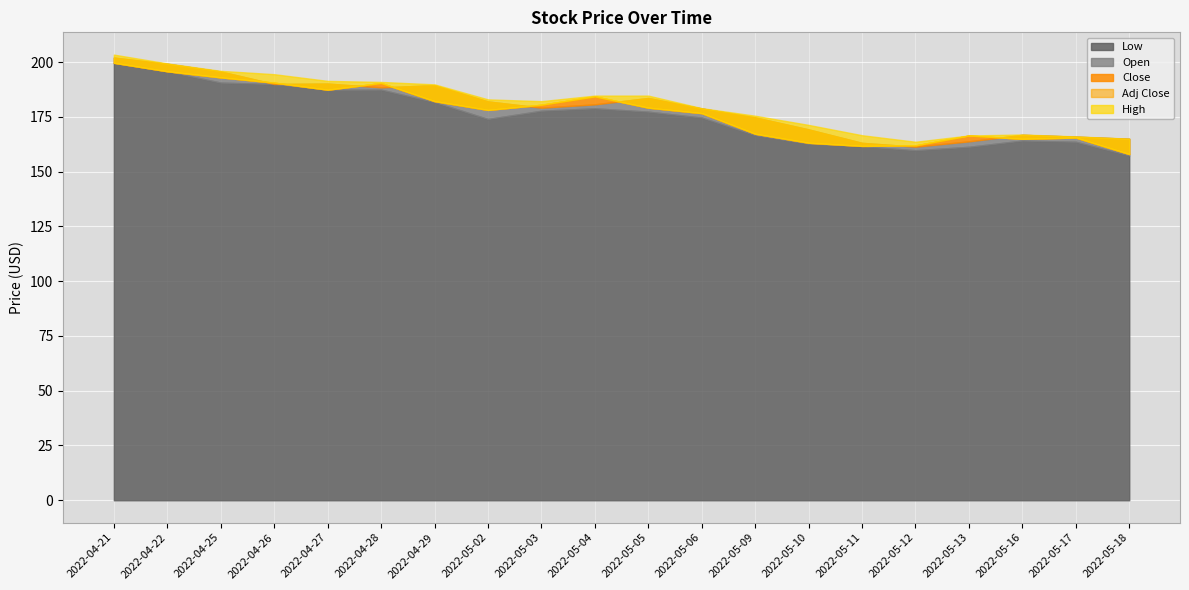

How many interior local valleys does the Close series have?

4